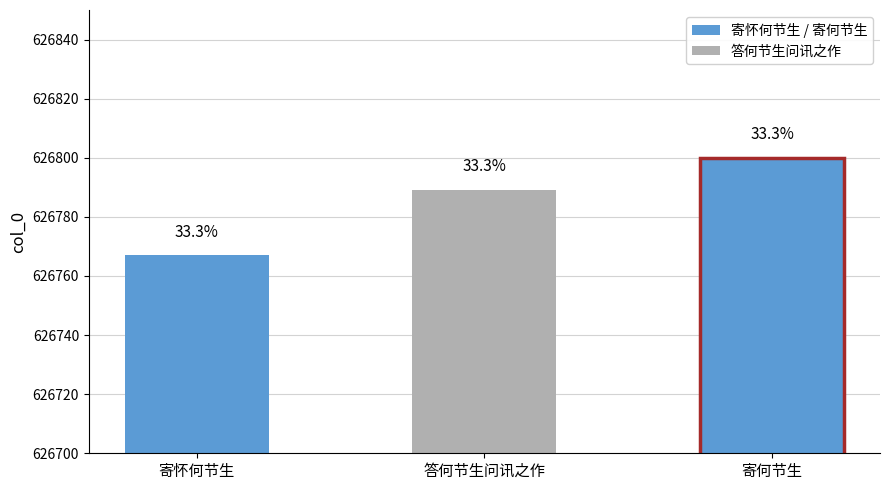

Which category has the highest value across all series?

寄何节生